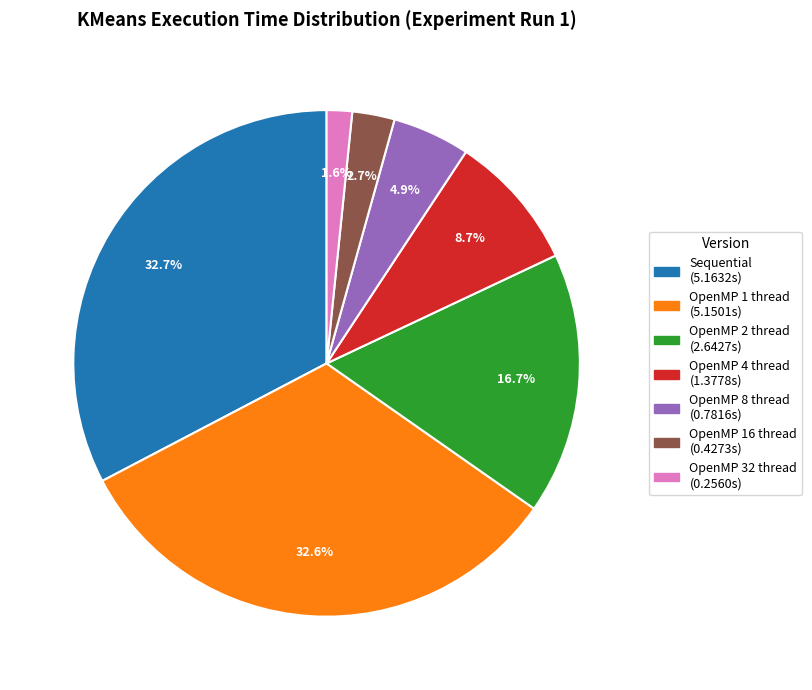

Which has a higher value, OpenMP 16 thread or Sequential?

Sequential